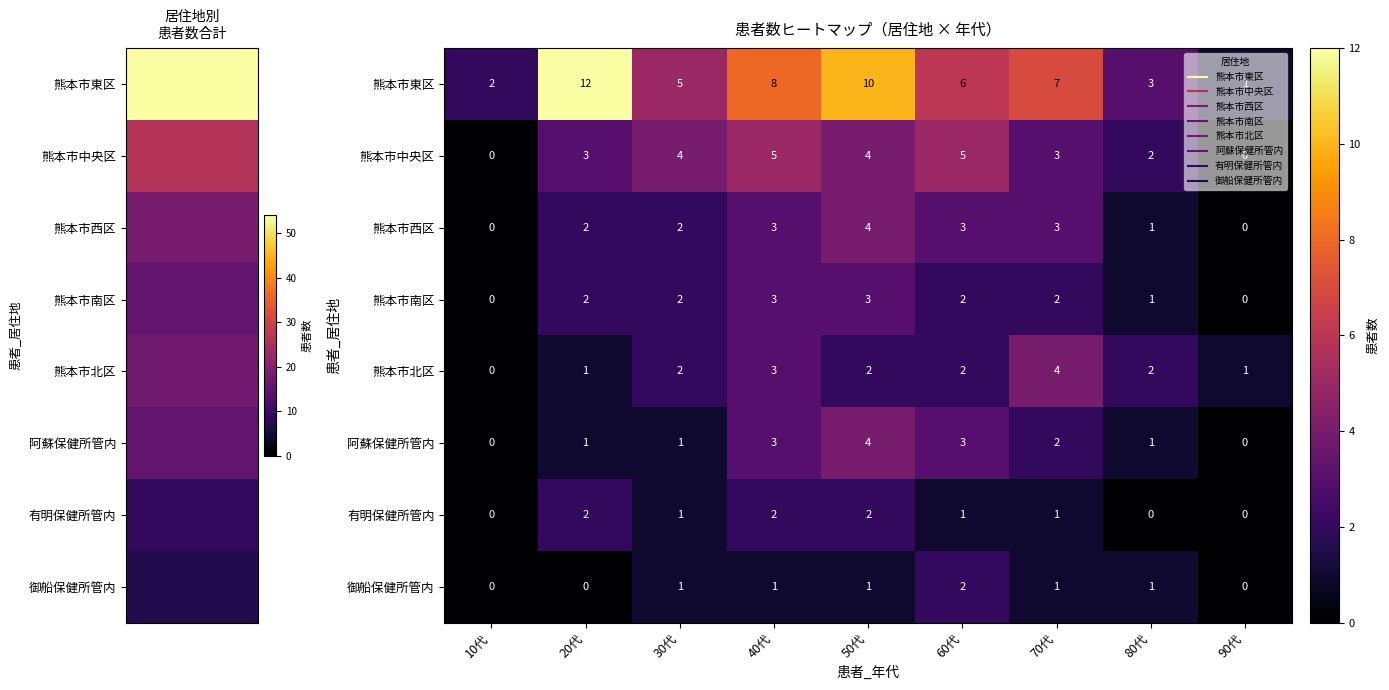

What is the maximum value for 熊本市中央区?

5